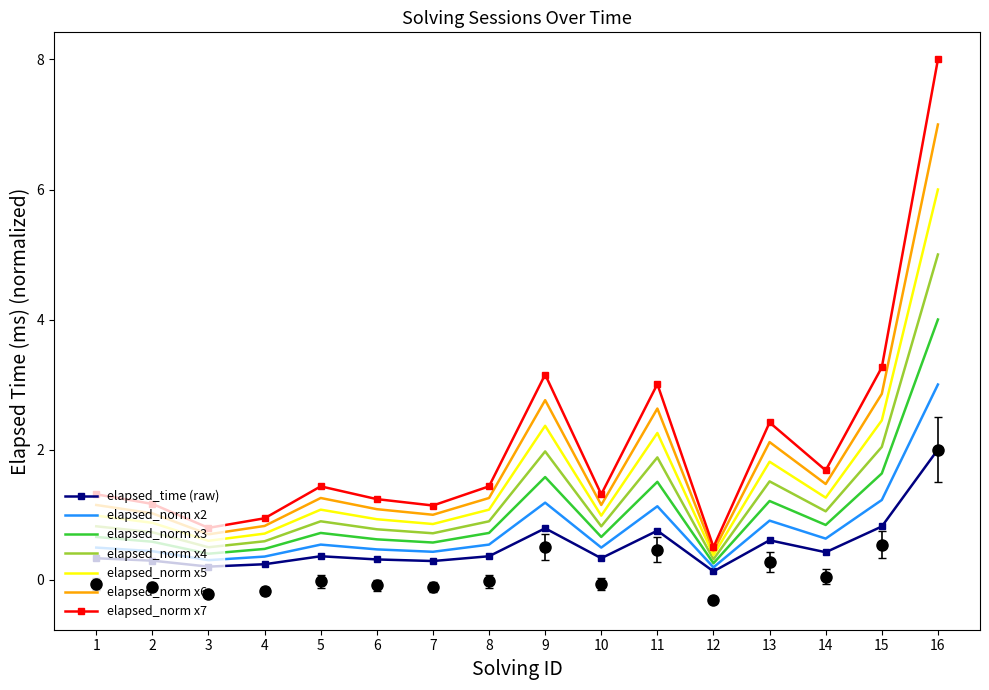

What is the value of the 14th point from the left?

0.6